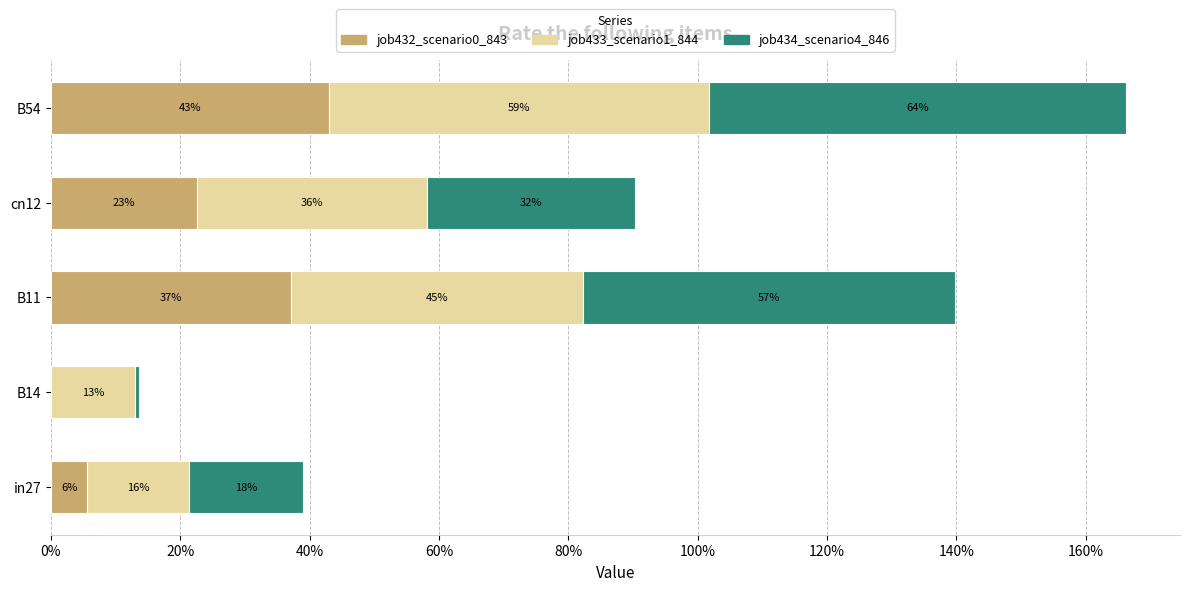

Reading left to right, what are all the values shown in this chart?

job432_scenario0_843: 0.1	0.0	0.4	0.2	0.4
job433_scenario1_844: 0.2	0.1	0.5	0.4	0.6
job434_scenario4_846: 0.2	0.0	0.6	0.3	0.6